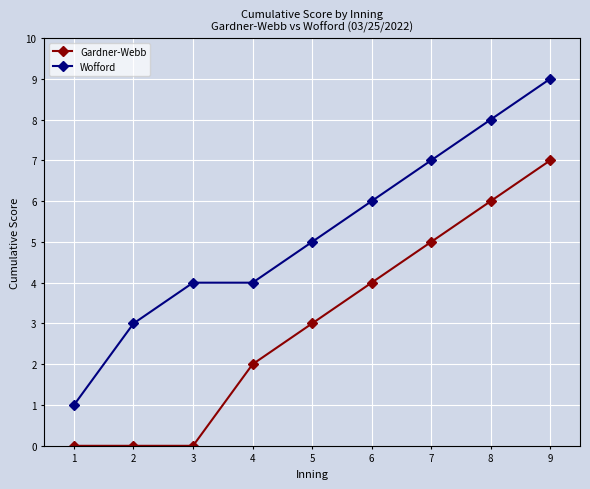

How many lines are shown in the chart?

2